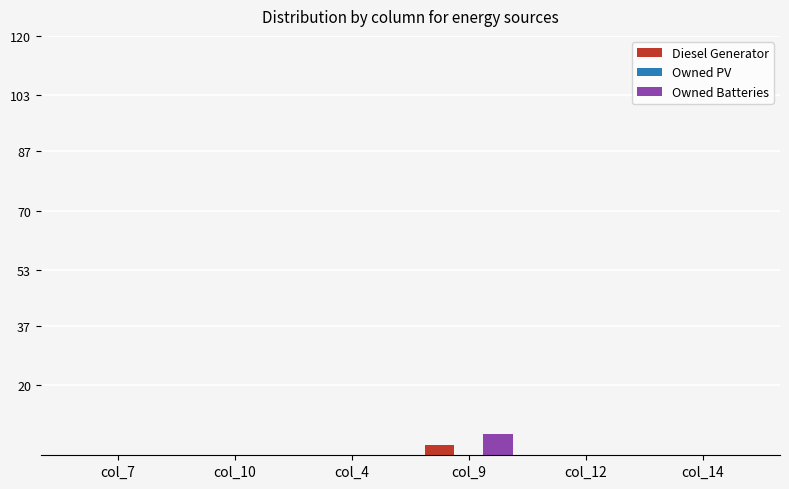

What is the maximum value for Owned Batteries?

6